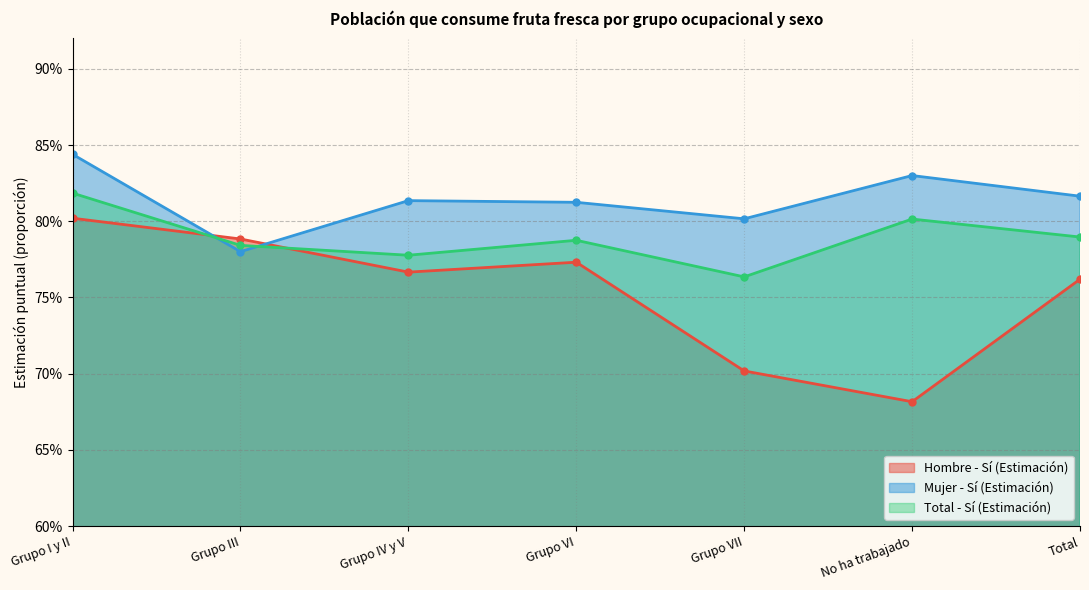

What is the label of the 4th point from the left?

Grupo VI